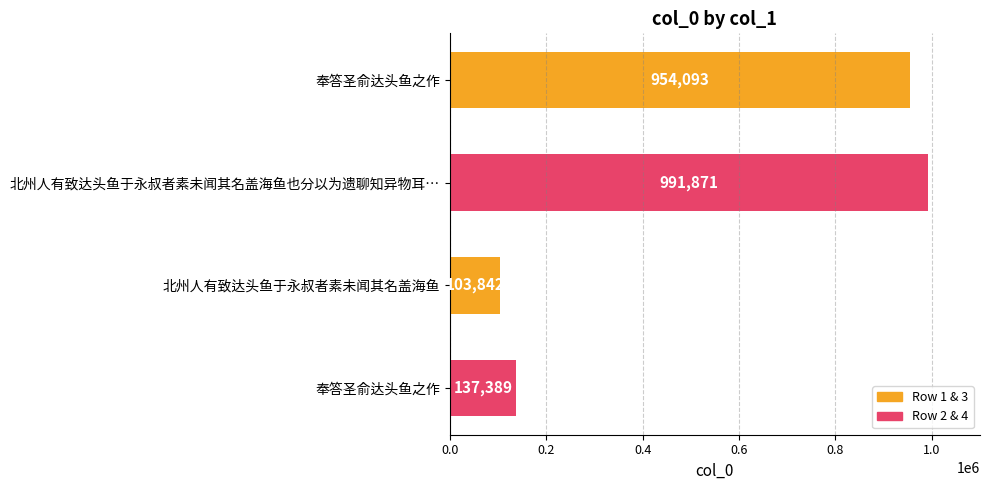

Does the chart contain any negative values?

No